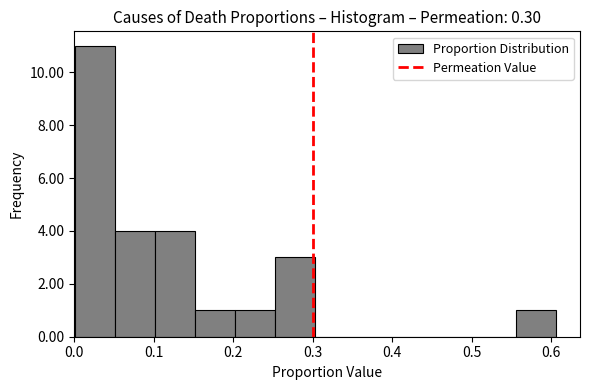

How tall is the bar that spans 0.00 to 0.05 on the x-axis? Neither the bar edges nor the heights are printed on the chart, so give them approximately, as read against the axes.

11